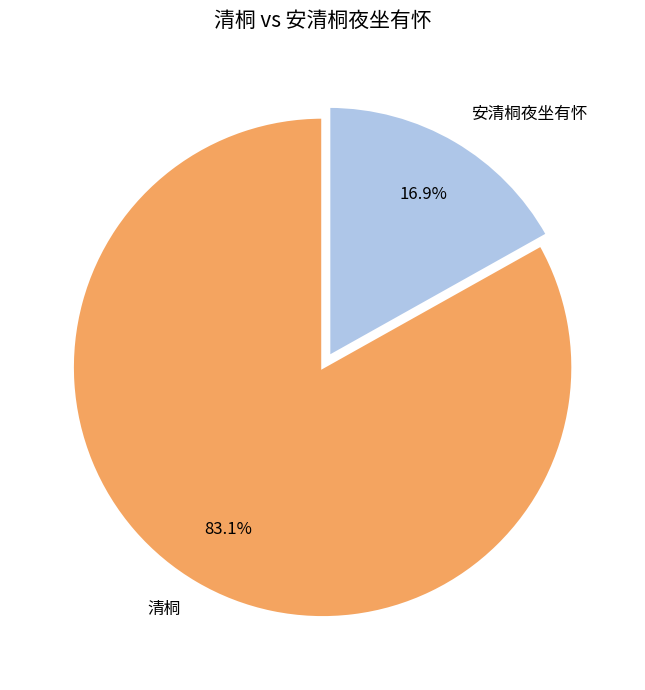

Is it true that 安清桐夜坐有怀 is 17% of the pie?

True